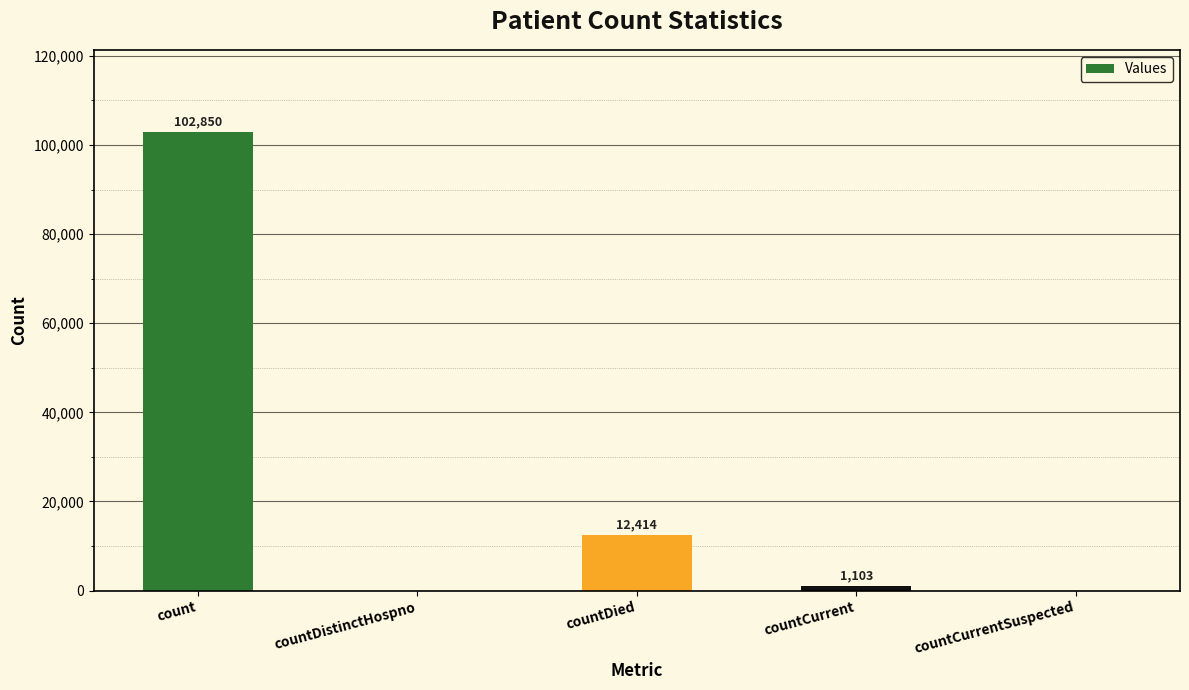

At which label is the value closest to 51425?

countDied